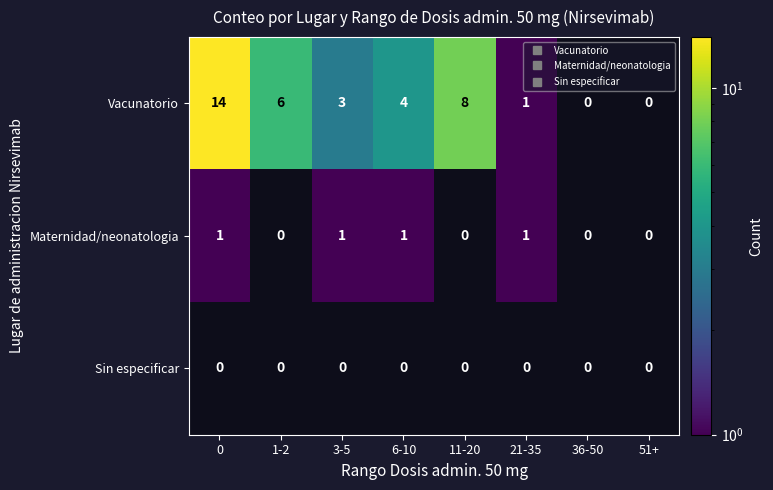

Rank the series at 3-5 from lowest to highest value.

Sin especificar, Maternidad/neonatologia, Vacunatorio